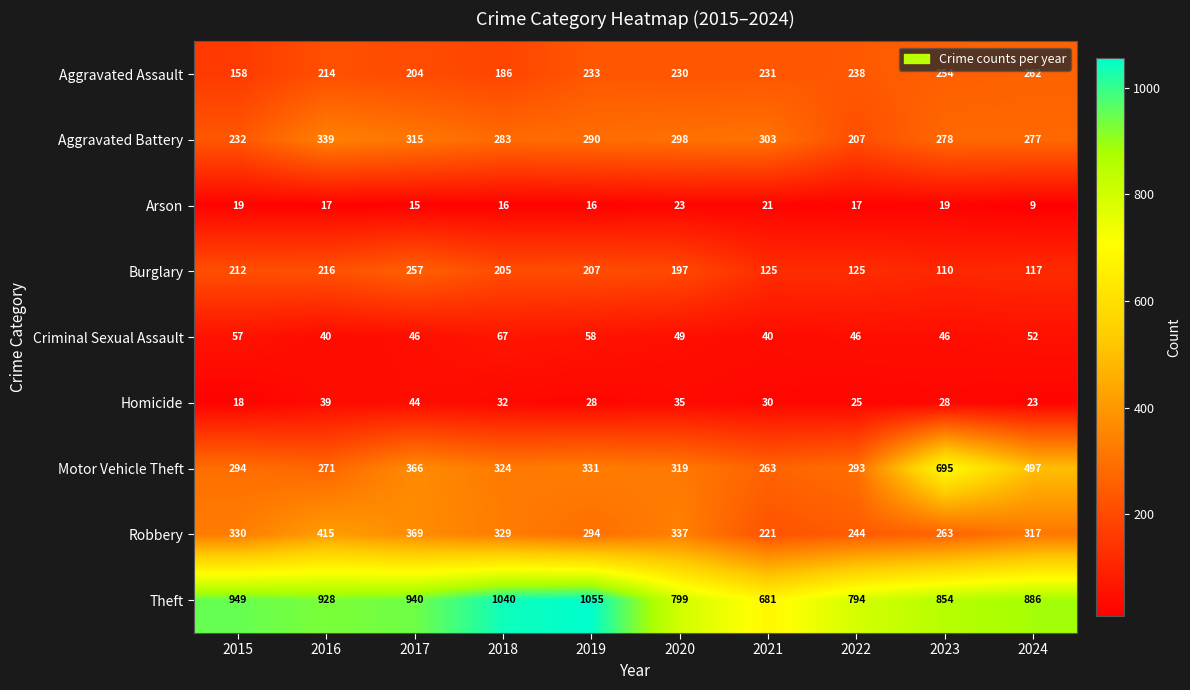

Which series changed the most between 2016 and 2017?

Motor Vehicle Theft